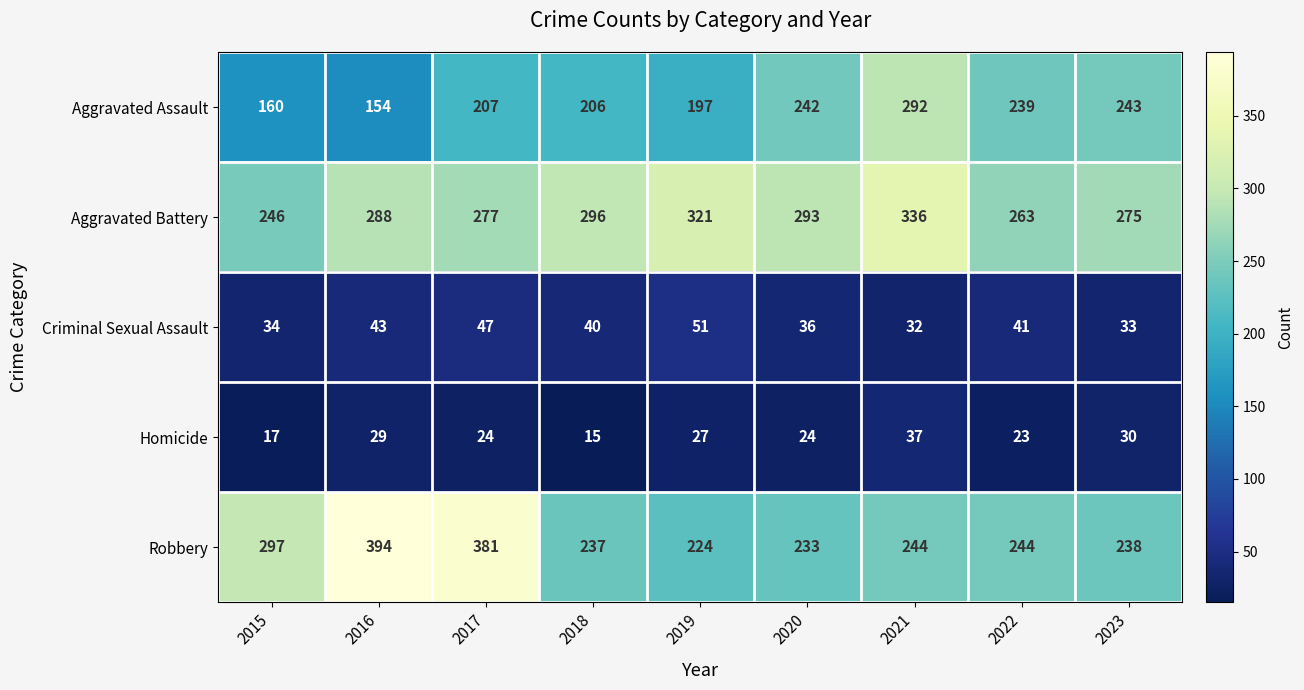

Which series has the largest range (max minus min)?

Robbery